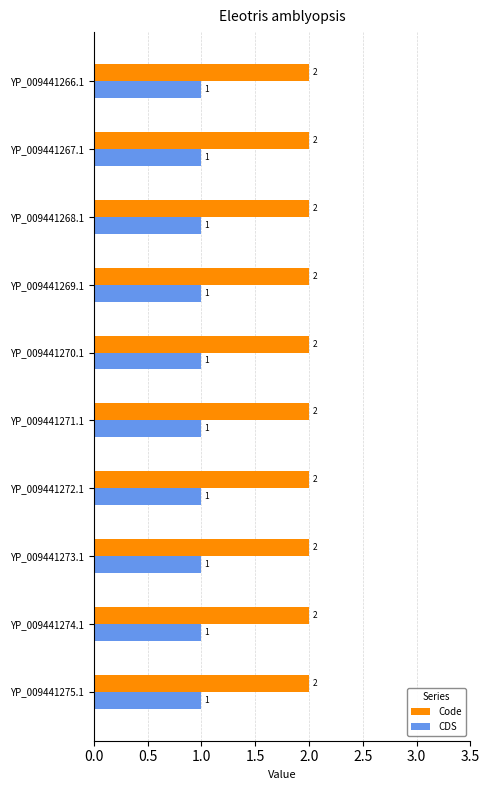

What is the sum of all Code values?

20